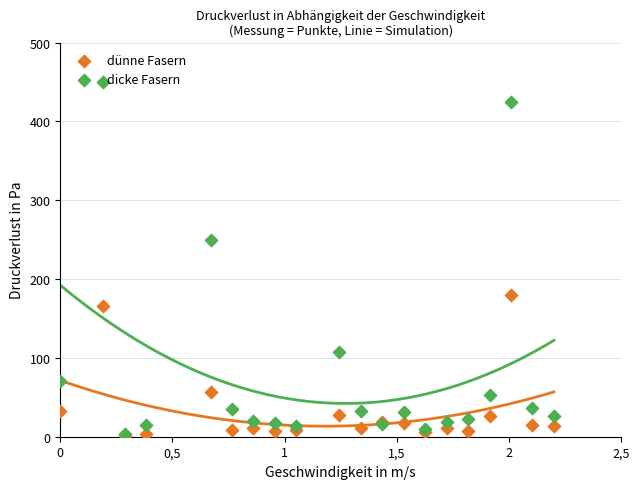

Which series reaches the maximum Y coordinate?

dicke Fasern